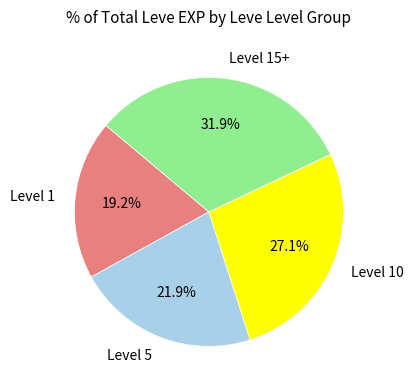

Does any single category account for the majority?

No